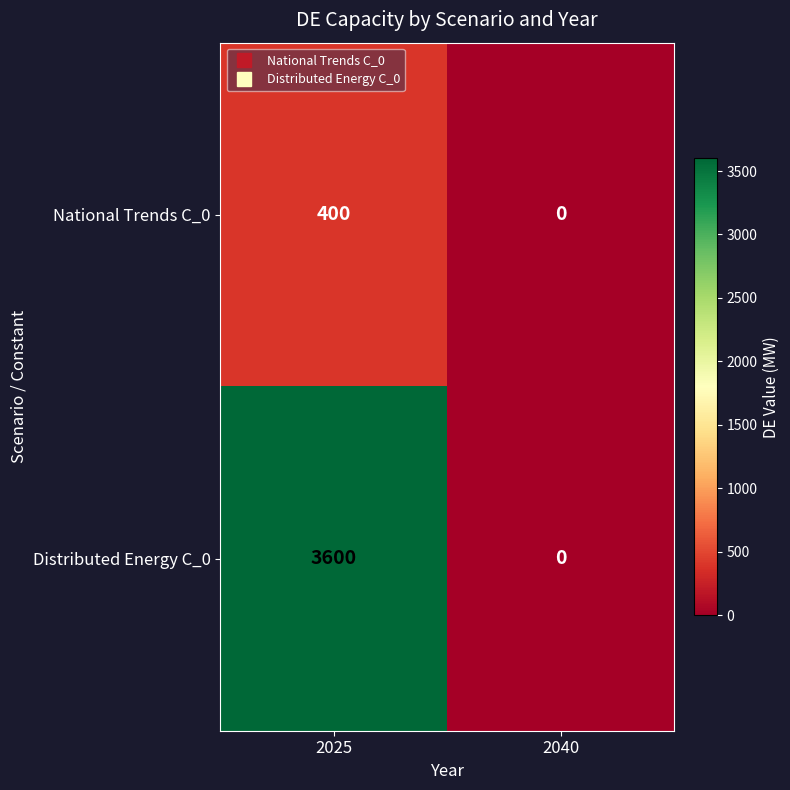

Which series has the largest total across all categories?

Distributed Energy C_0